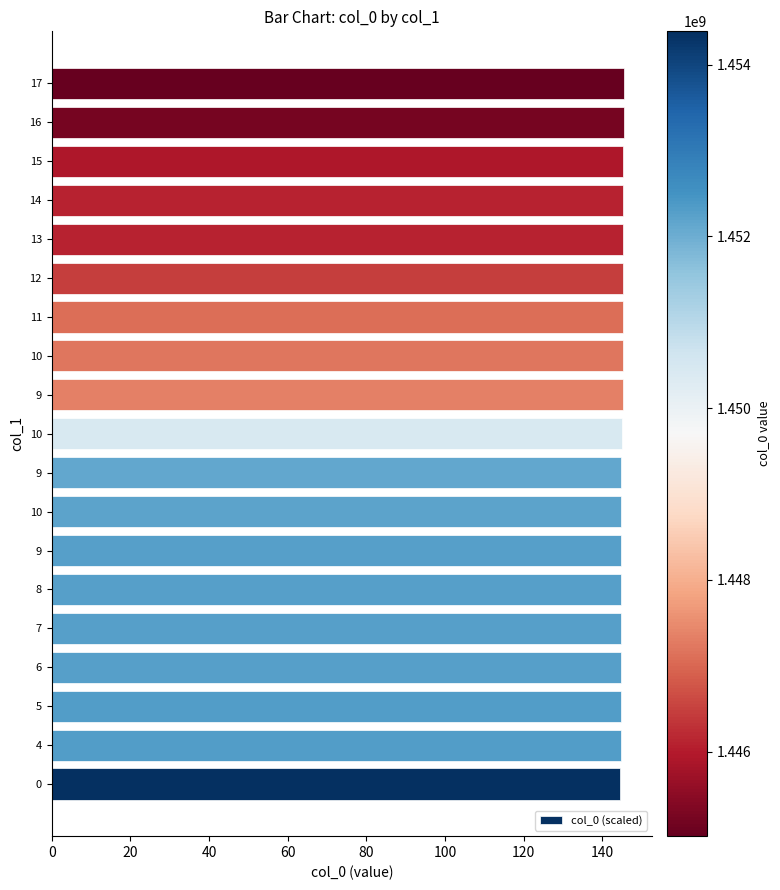

How many data points does each series have?

19